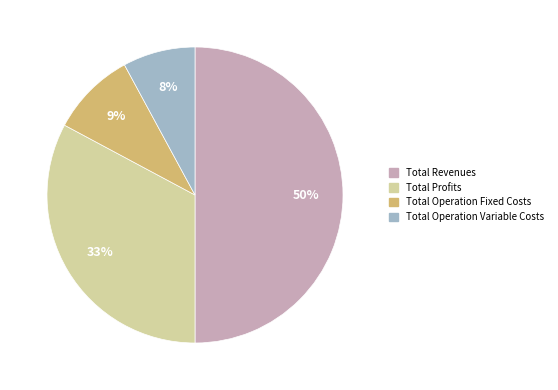

To the nearest percent, what is the difference between the Total Revenues and Total Profits slice percentages?

17%